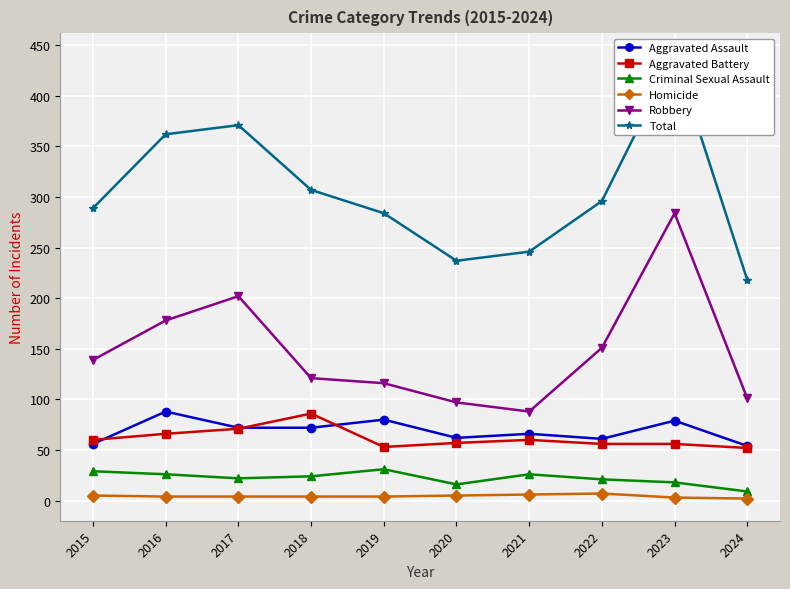

Which series has the largest range (max minus min)?

Total